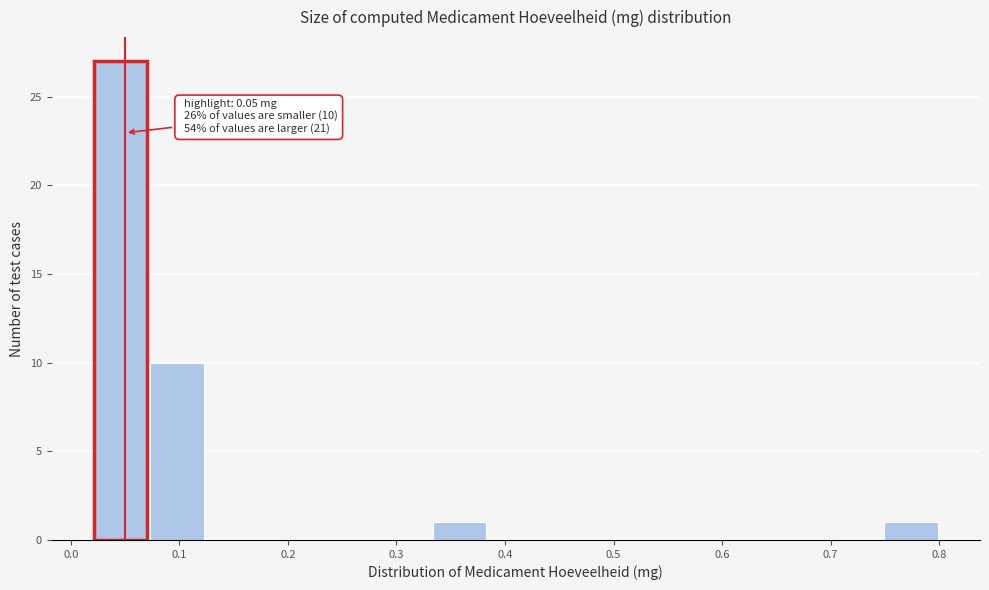

Which range on the x-axis has the tallest bar?

0.020 to 0.072